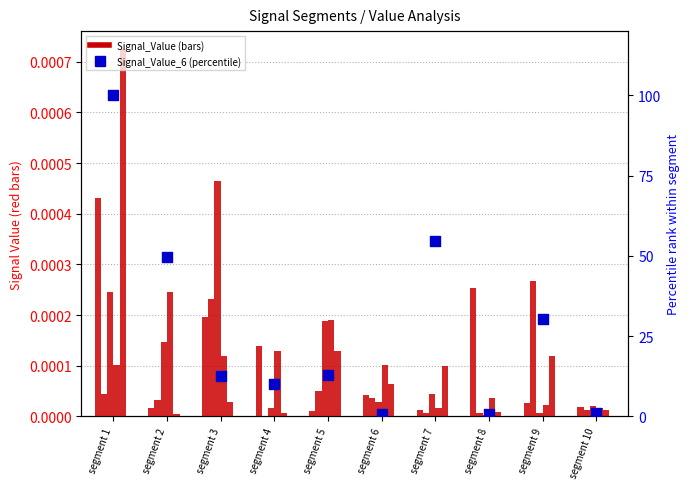

Which series contains the lowest Y value?

Signal_Value_2